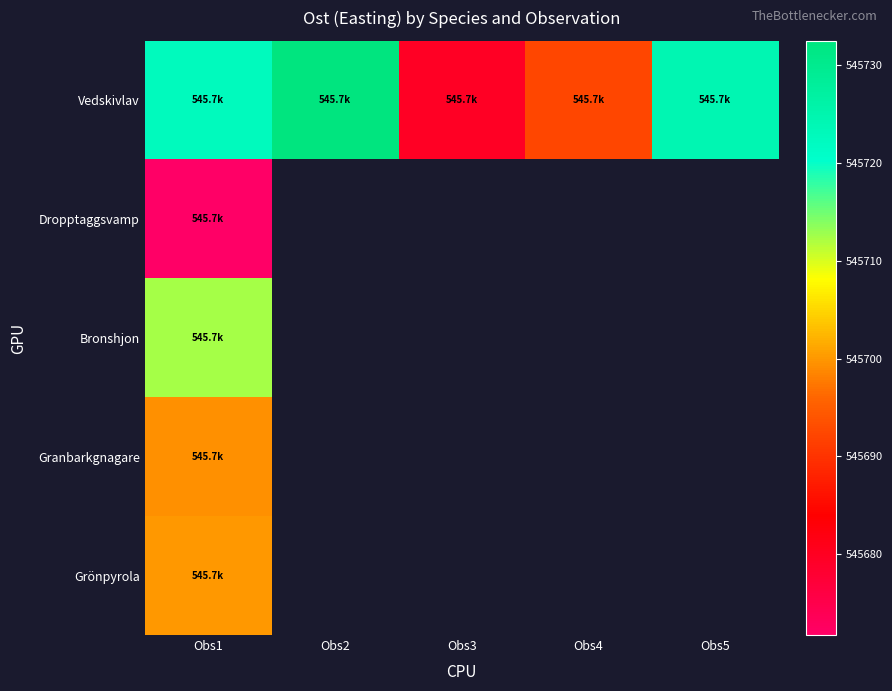

How many distinct data groups are displayed?

5